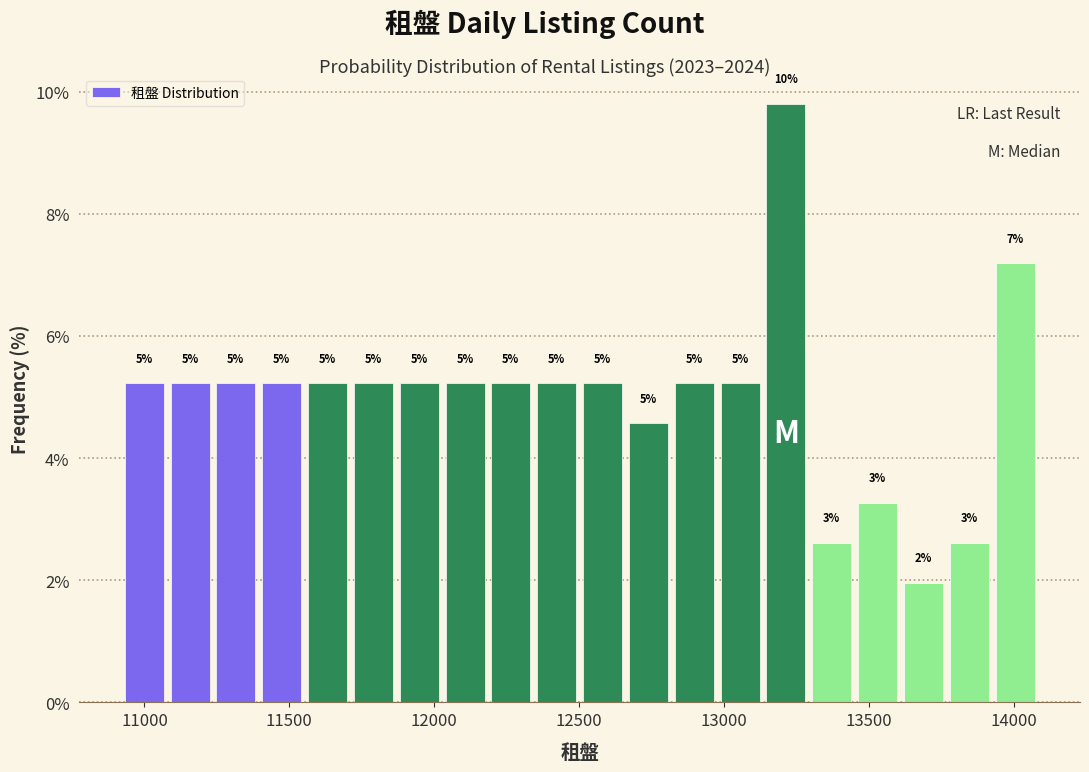

Read against the x-axis, roughly where is the centre of the tallest bar?

13200